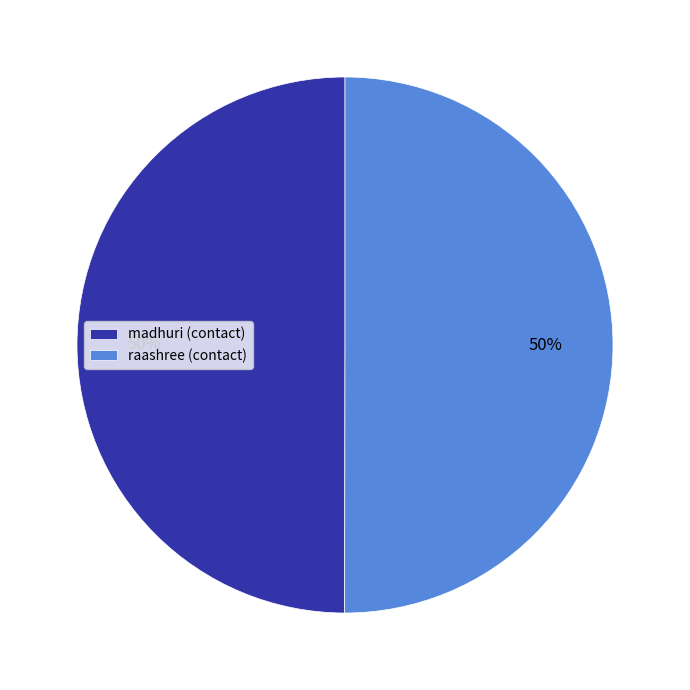

To the nearest percent, what is the combined percentage of raashree and madhuri?

100%